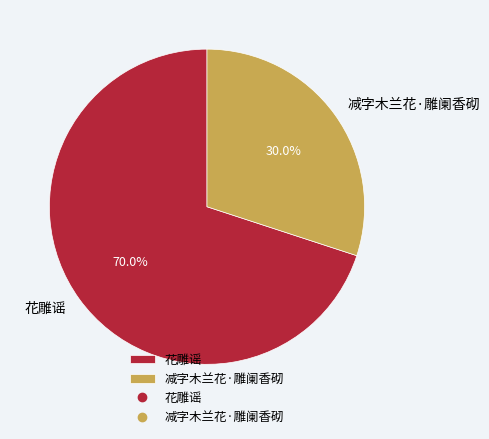

What percentage do 花雕谣 and 减字木兰花·雕阑香砌 together represent?

100.0%